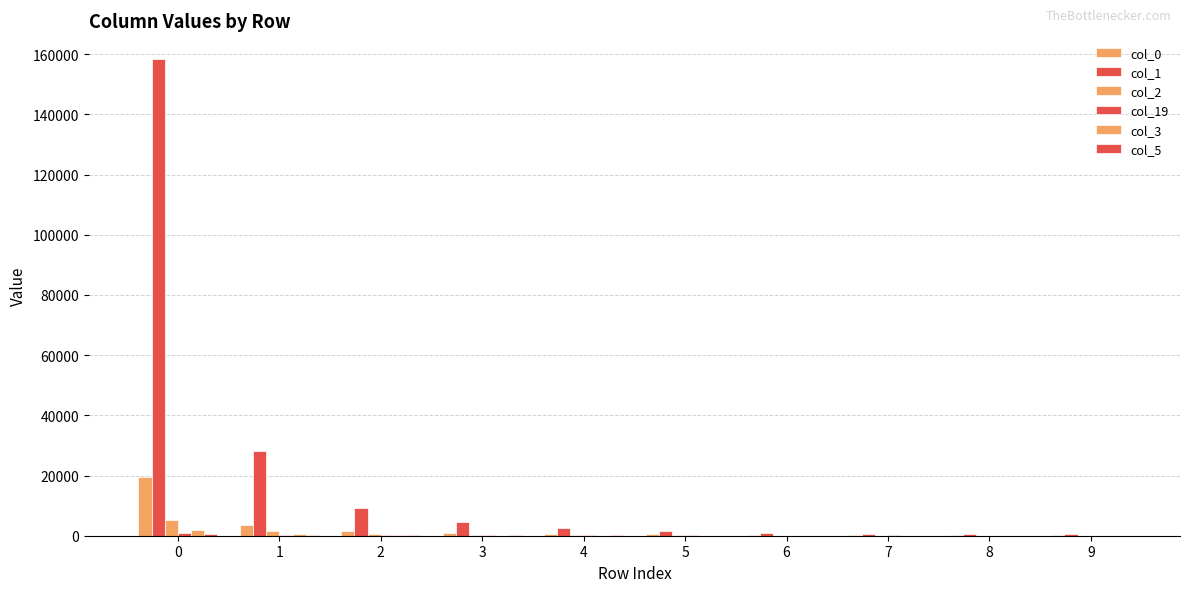

Which series has the largest total across all categories?

col_1